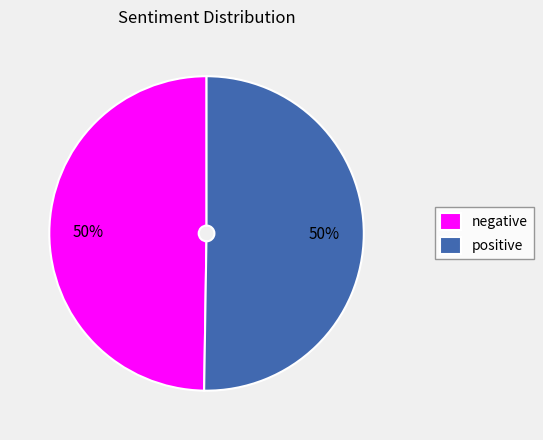

Do positive and negative together represent more than half of the pie?

Yes